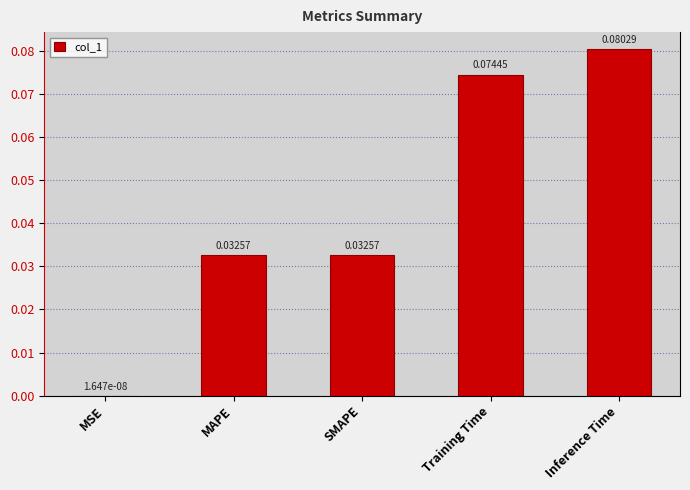

What is the change in value from MSE to Inference Time?

+0.1